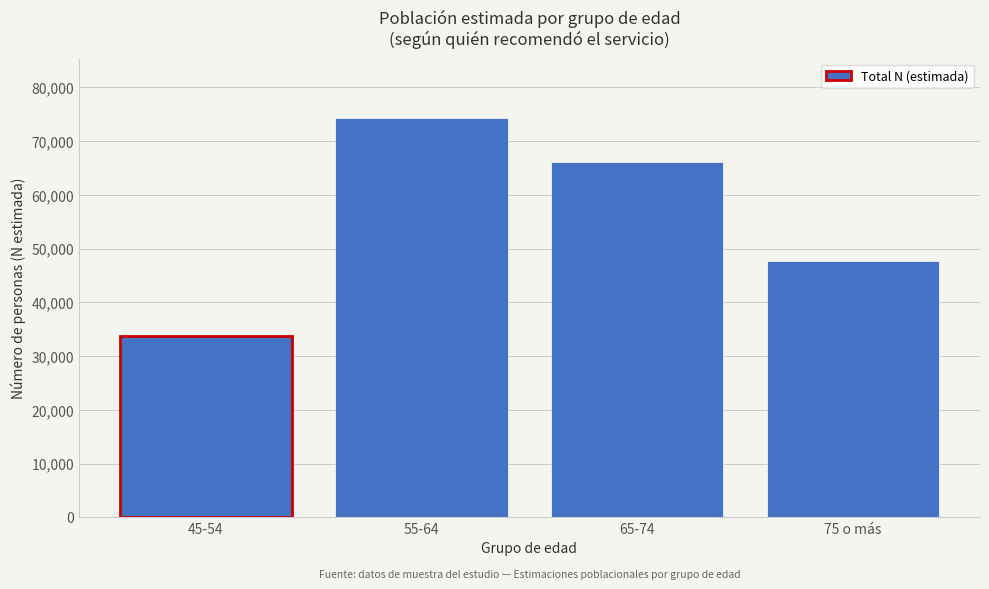

Reading right to left, transcribe all the data shown in this chart.

47649	66121	74212	33666